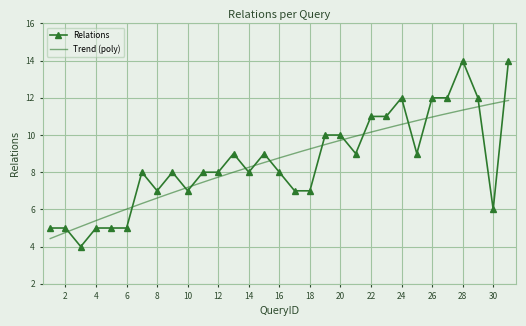

Reading left to right, what are all the values shown in this chart?

1=5	2=5	3=4	4=5	5=5	6=5	7=8	8=7	9=8	10=7	11=8	12=8	13=9	14=8	15=9	16=8	17=7	18=7	19=10	20=10	21=9	22=11	23=11	24=12	25=9	26=12	27=12	28=14	29=12	30=6	31=14